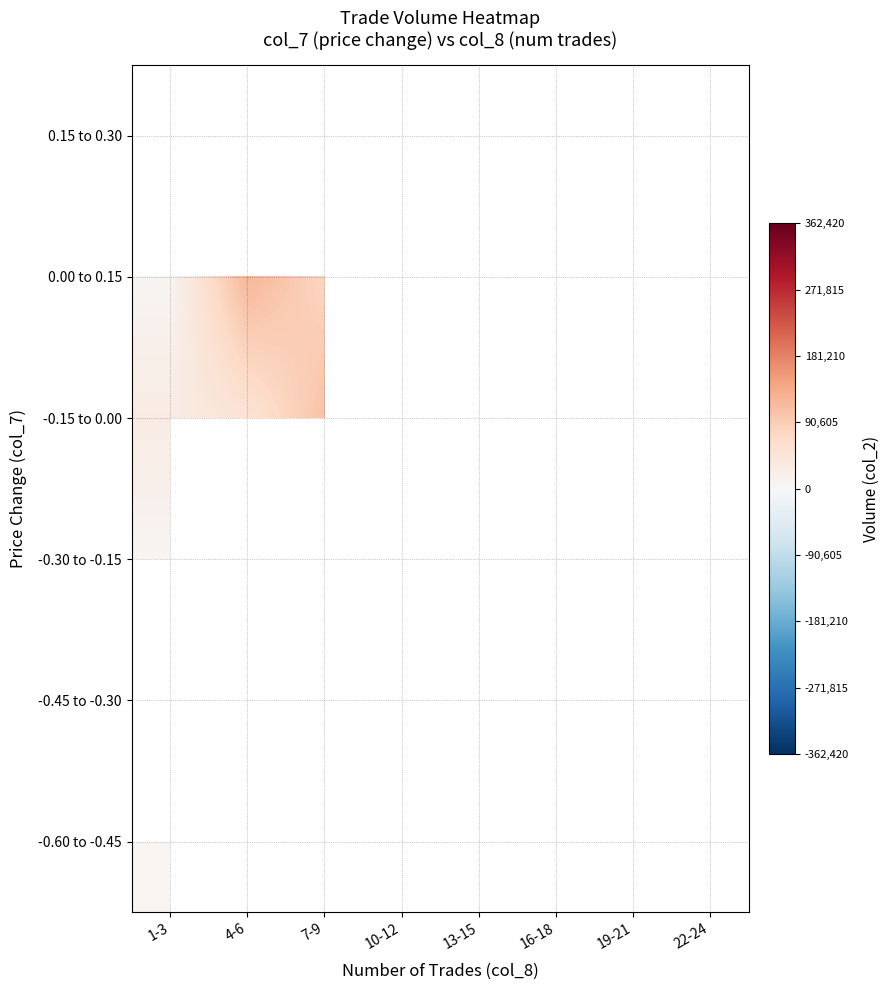

How many positive values does the -0.30 to -0.15 series have?

1